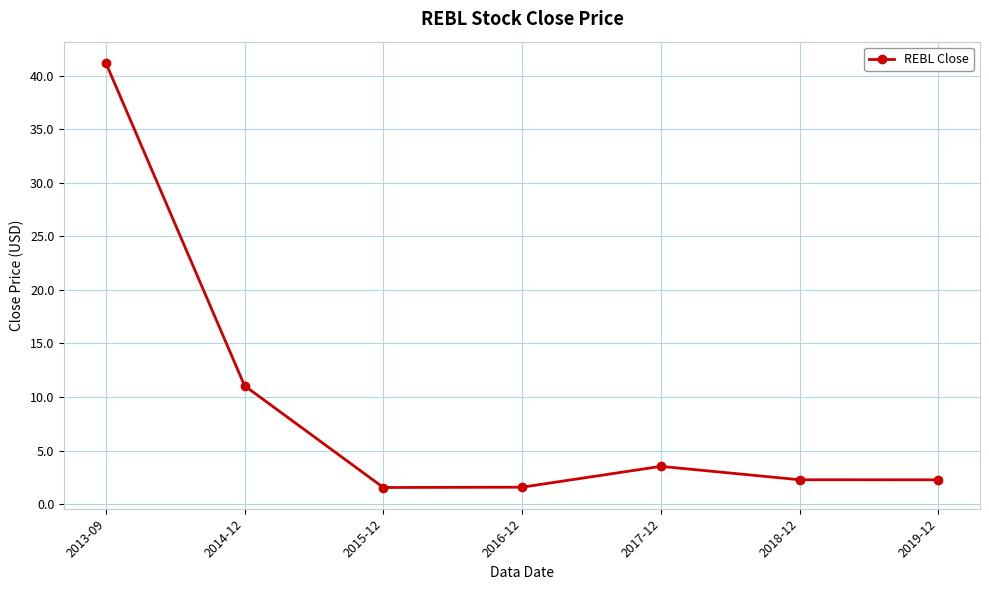

At which label does the data first exceed 2?

2013-09